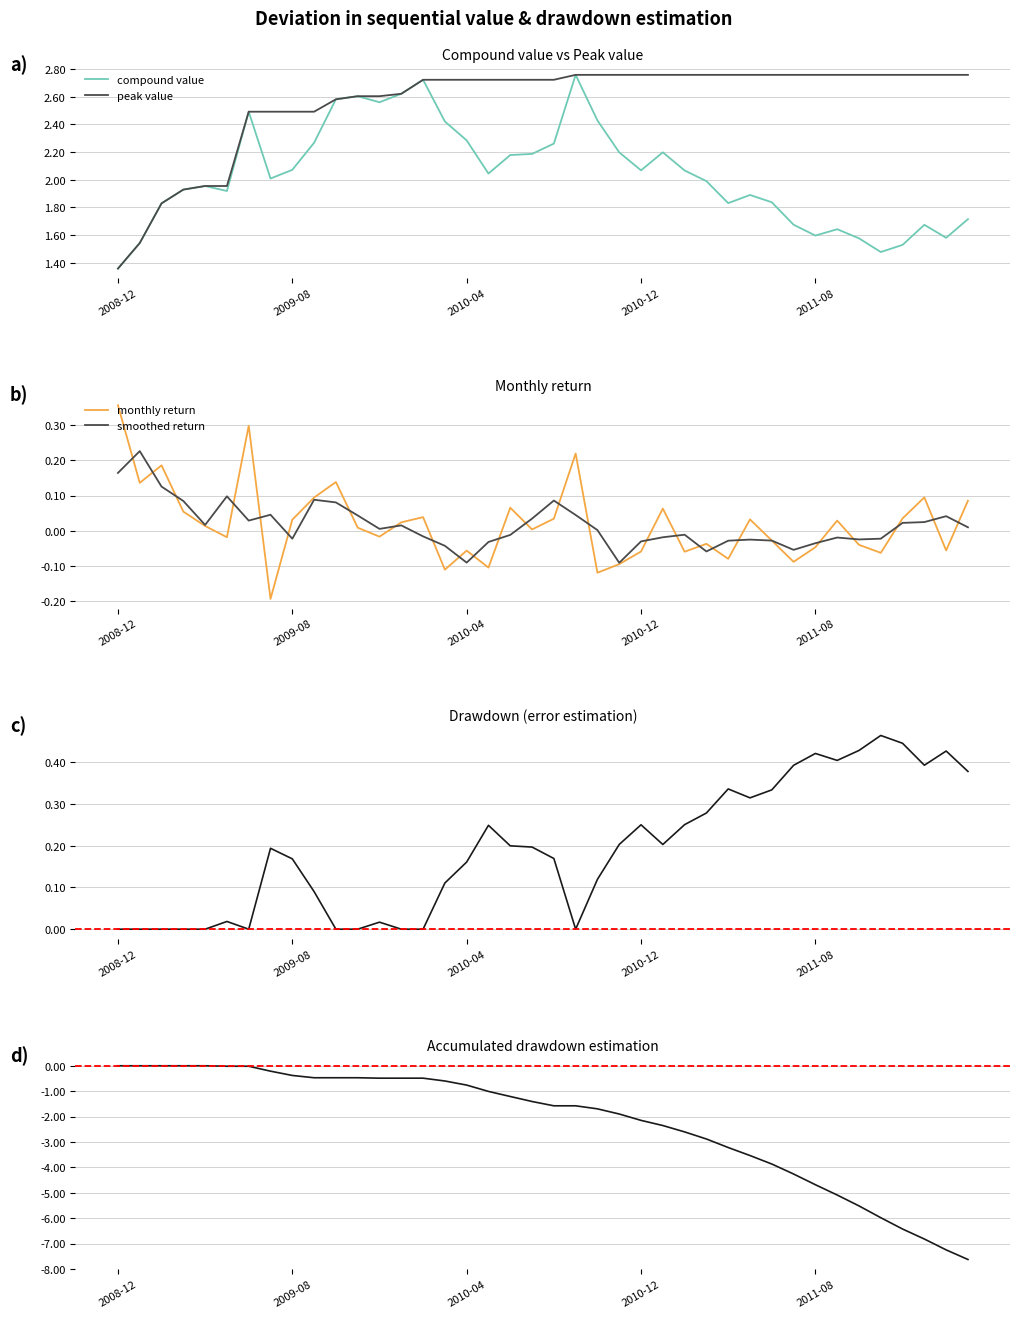

Does the chart display data point markers on the line(s)?

No